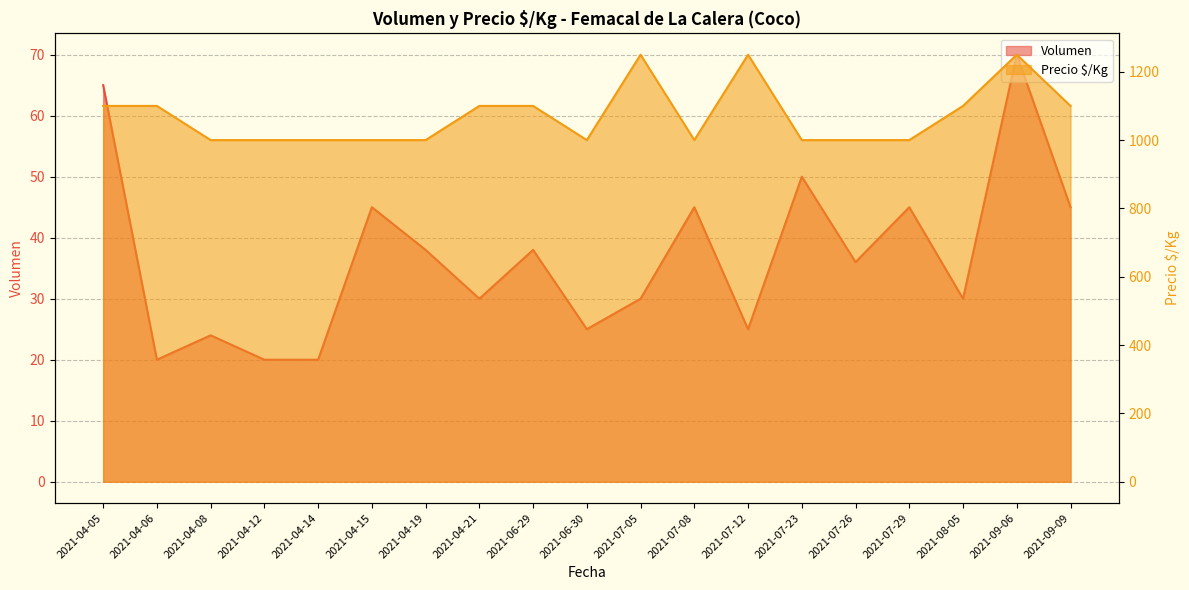

What is the smallest value displayed?

20